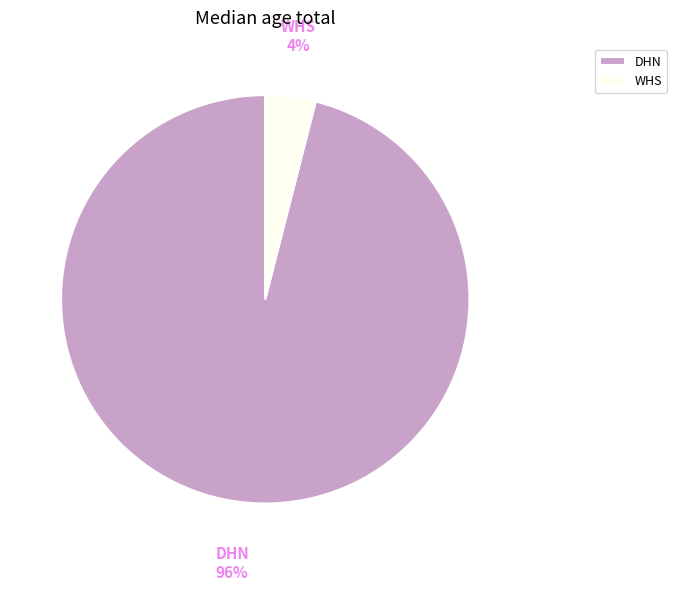

True or false: WHS accounts for 12% of the total.

False